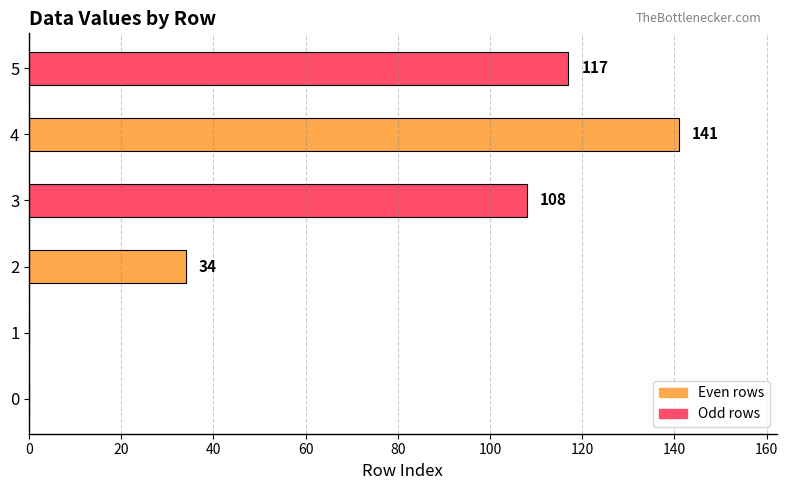

How many values are above zero?

4